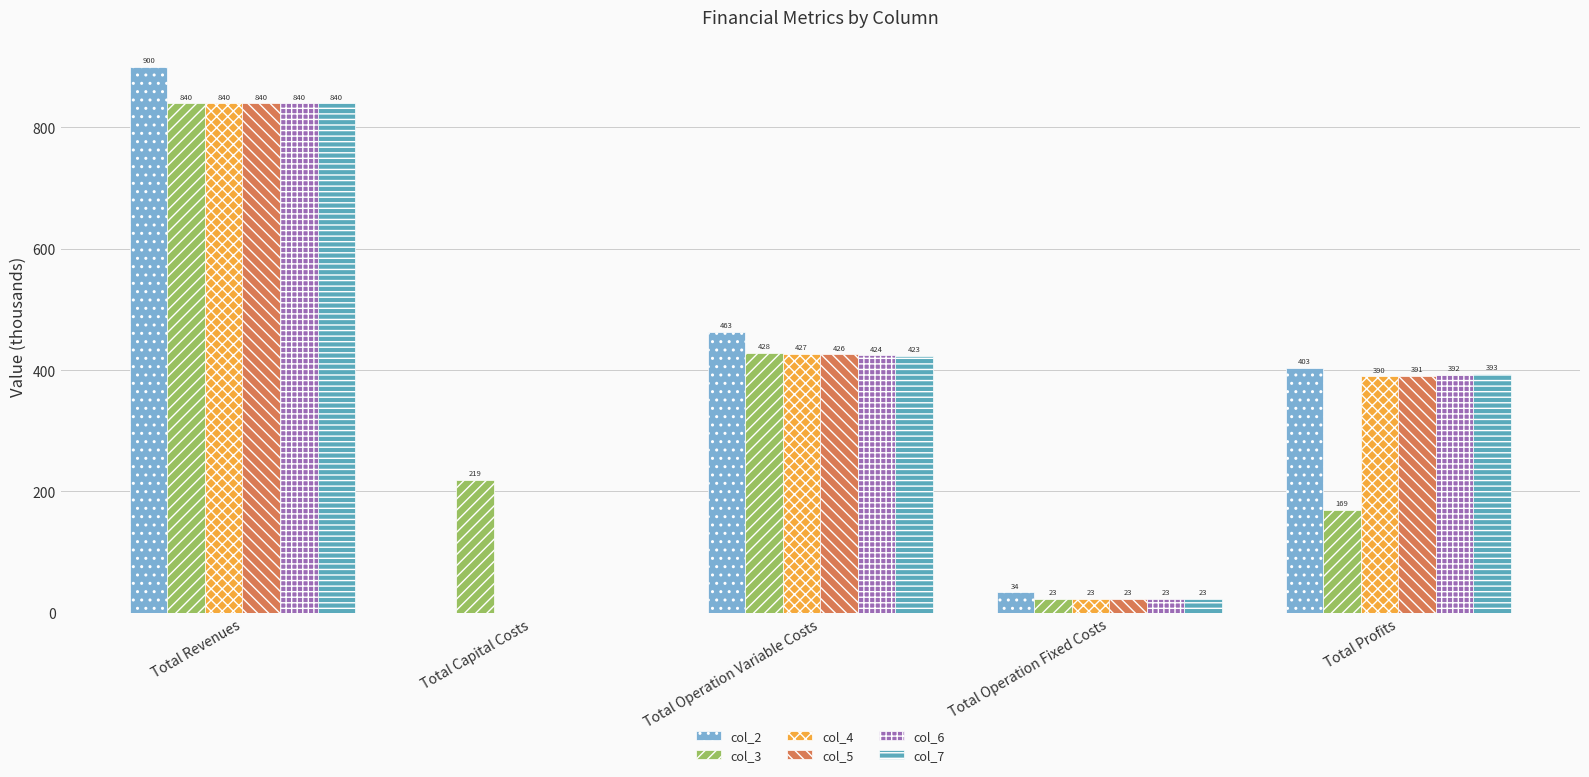

Which series has the largest total across all categories?

col_2